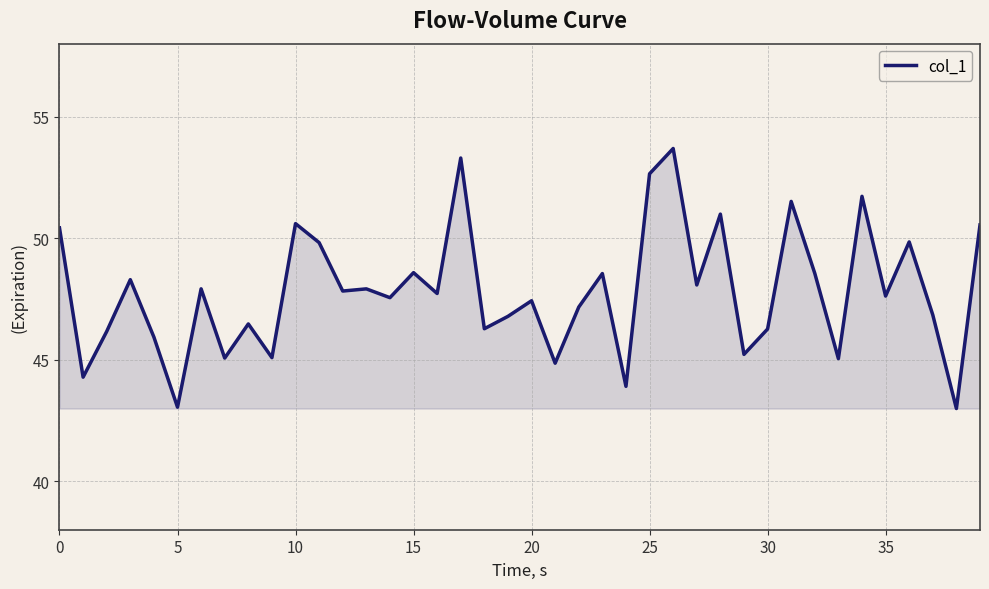

What is the difference between the maximum and minimum values?

10.7